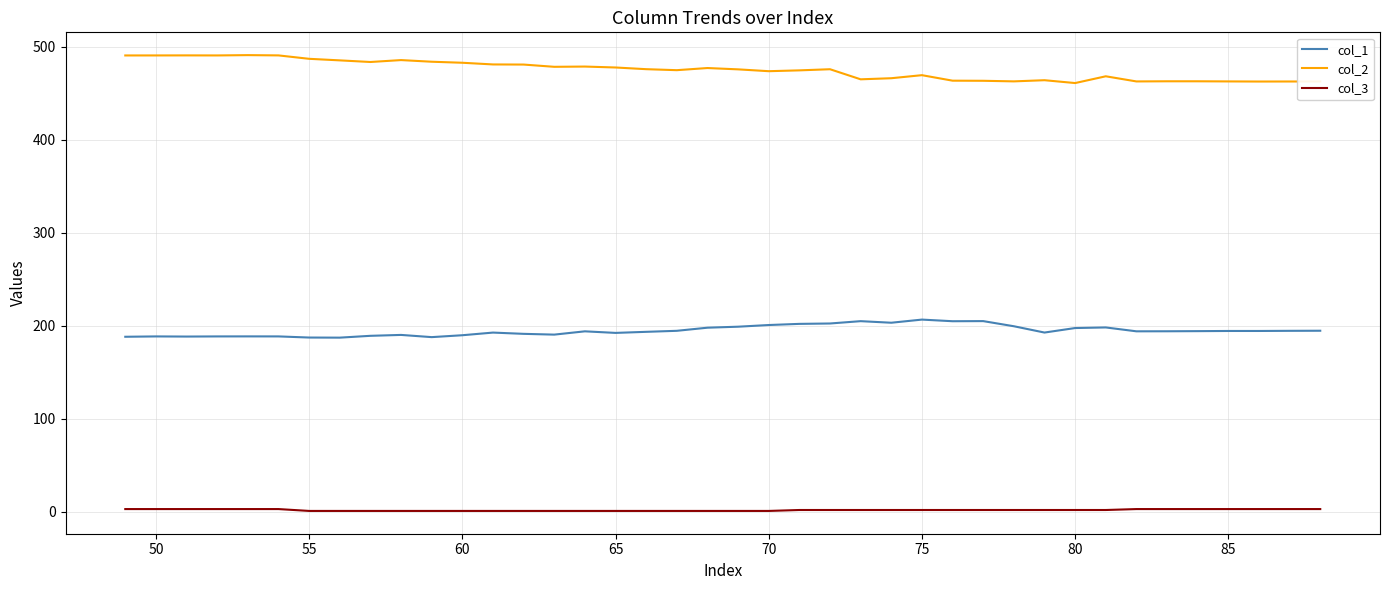

Which series has the largest total across all categories?

col_2